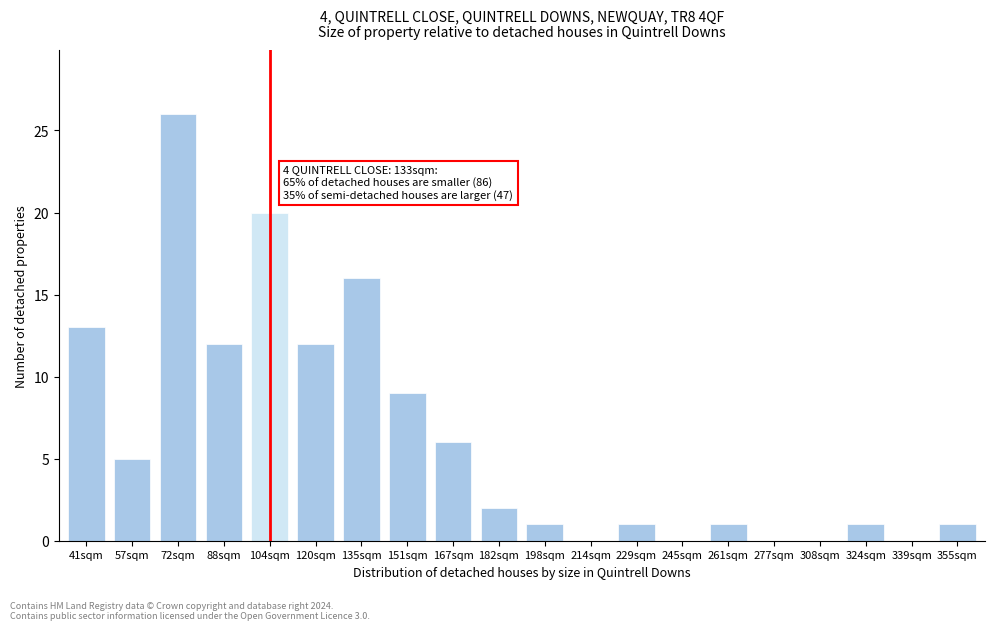

Reading right to left, what are all the values shown in this chart?

355sqm=1	339sqm=0	324sqm=1	308sqm=0	277sqm=0	261sqm=1	245sqm=0	229sqm=1	214sqm=0	198sqm=1	182sqm=2	167sqm=6	151sqm=9	135sqm=16	120sqm=12	104sqm=20	88sqm=12	72sqm=26	57sqm=5	41sqm=13